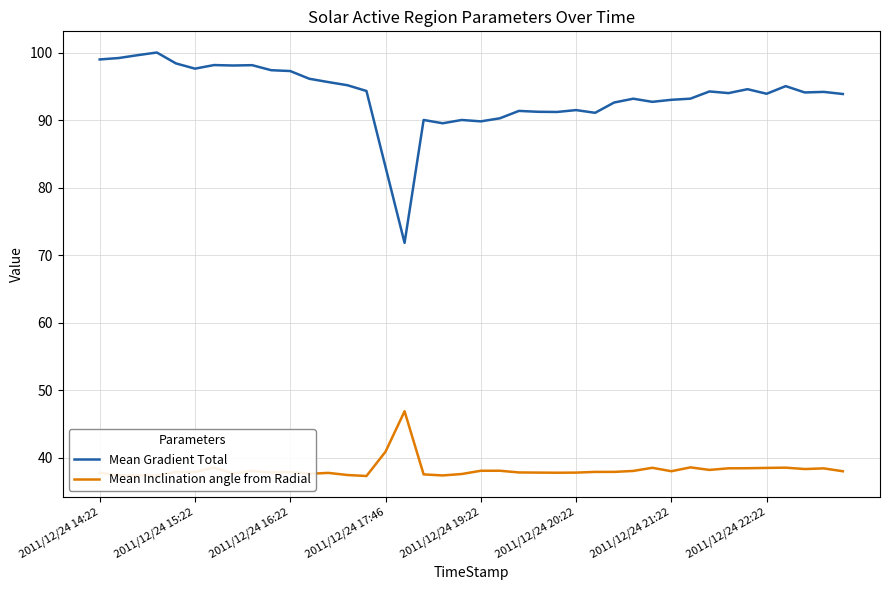

Which series has the largest total across all categories?

Mean Gradient Total